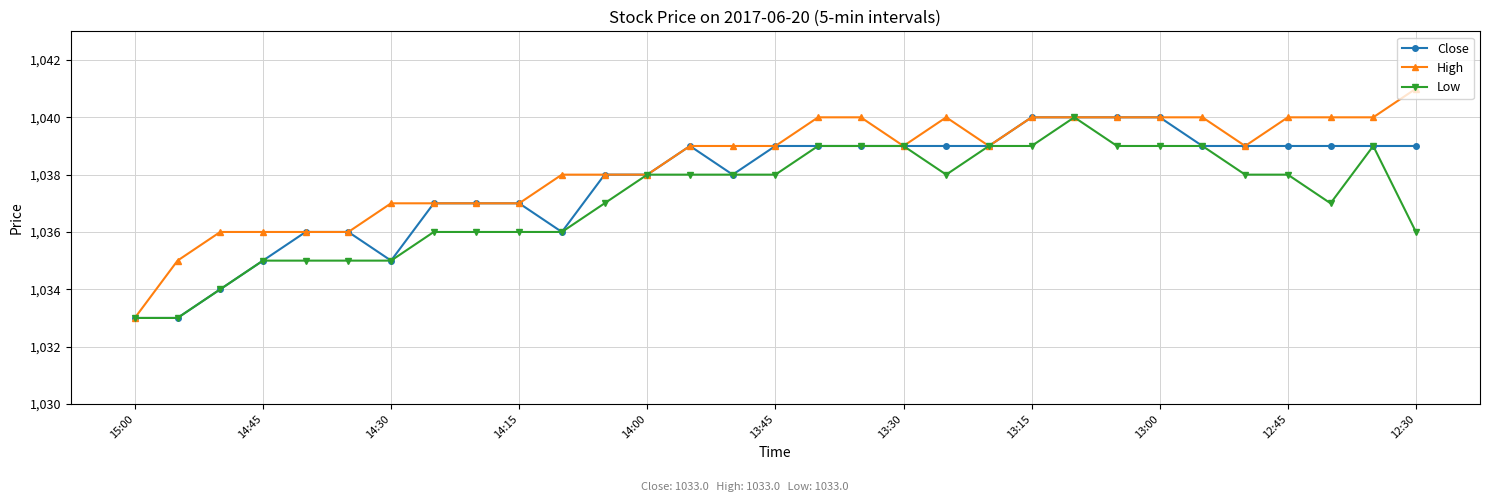

What is the value of the Close point at the 4th from the left?

1035